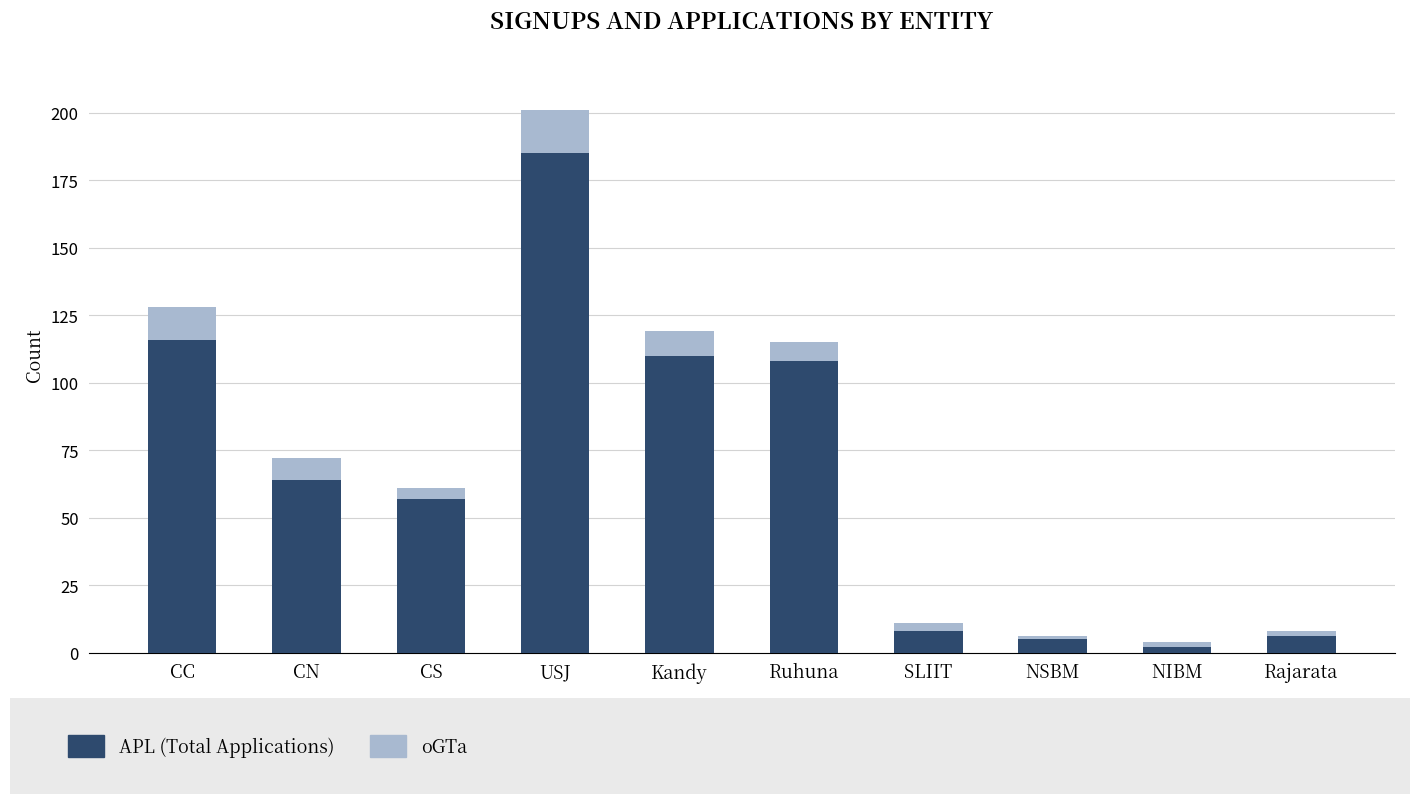

At which category is the sum across all series the highest?

USJ